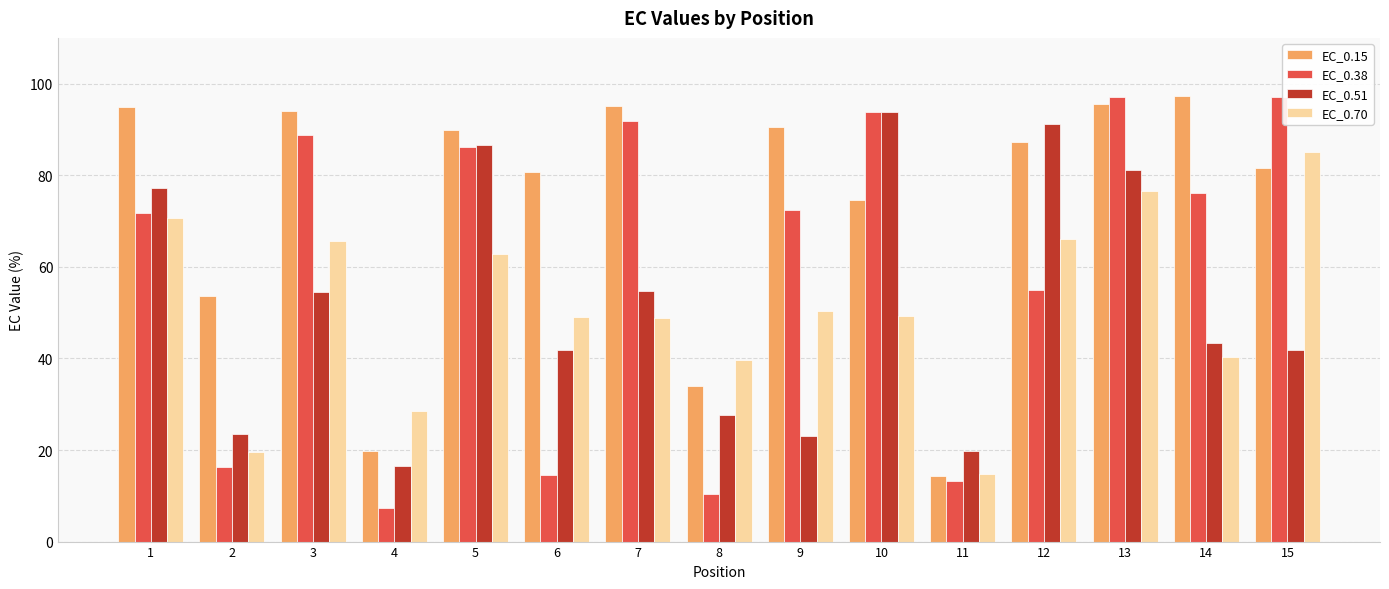

How many values in the EC_0.15 series exceed 87?

8